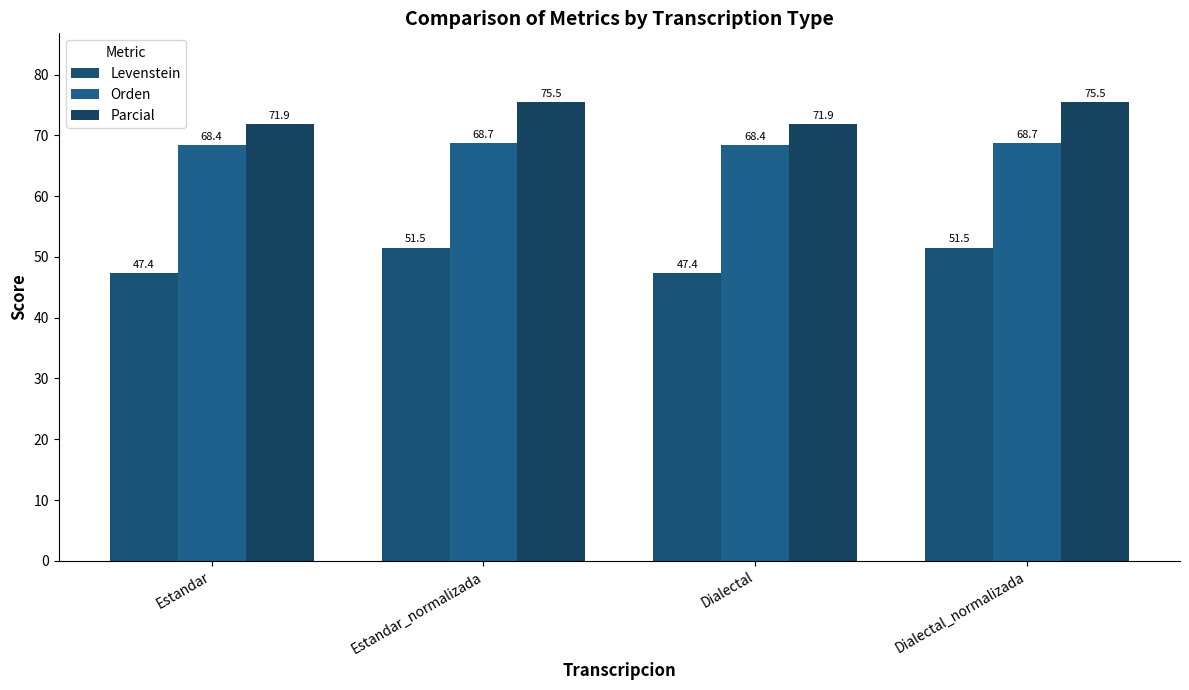

What is the minimum value shown in the chart?

47.4